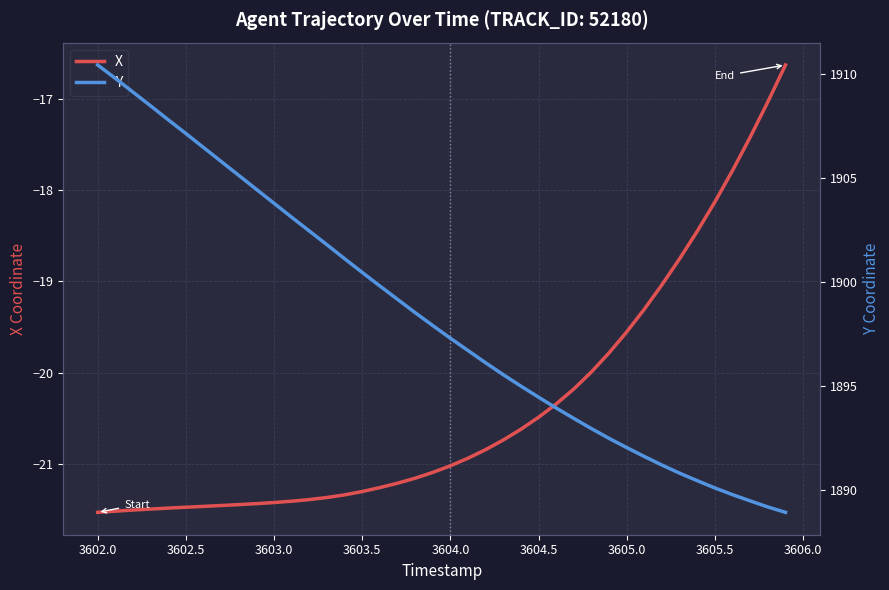

Which series has the largest total across all categories?

Y